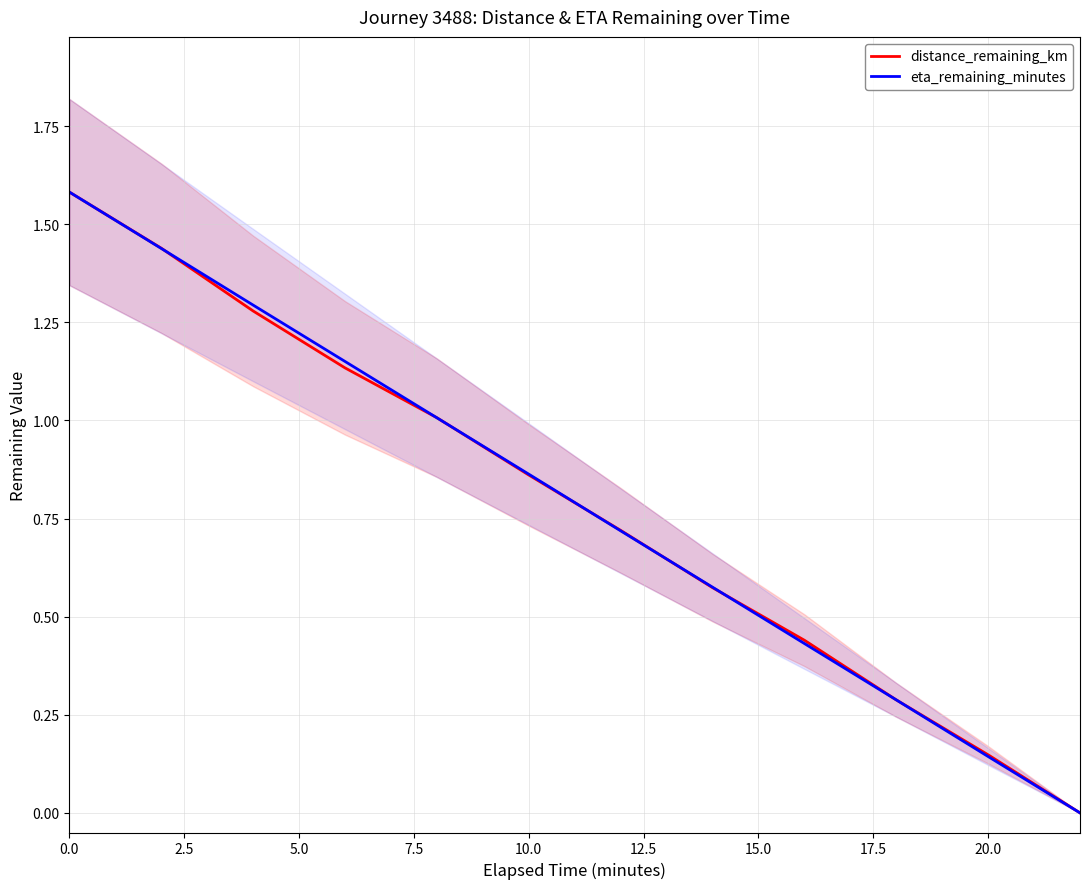

The value of distance_remaining_km at 0.0 is 1.6. True or false?

True